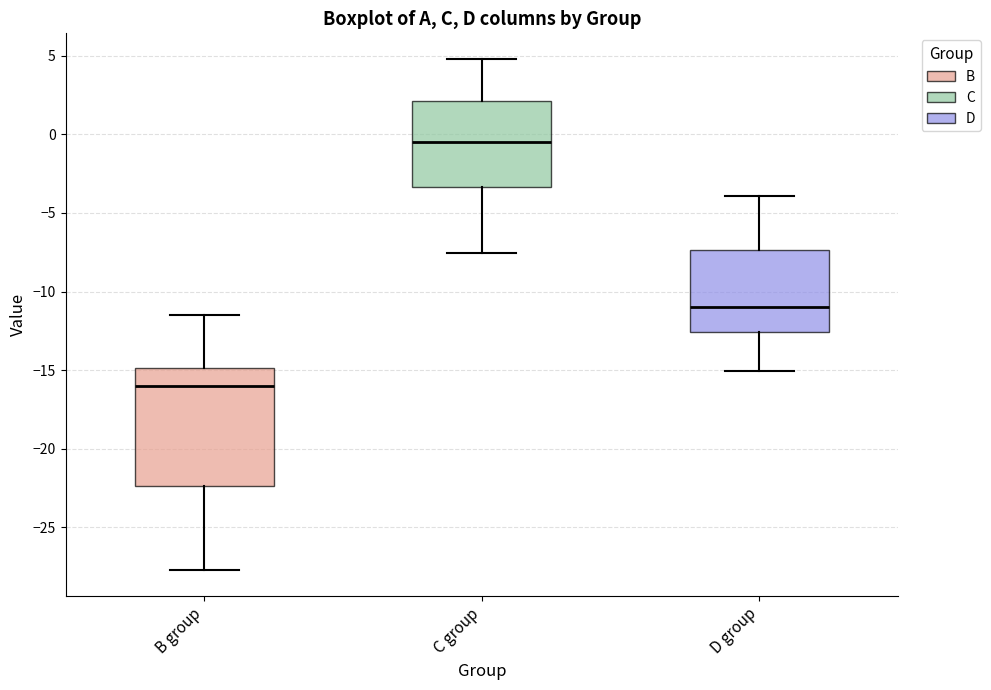

Comparing the boxes themselves (not the whiskers), which one is the tallest?

B group